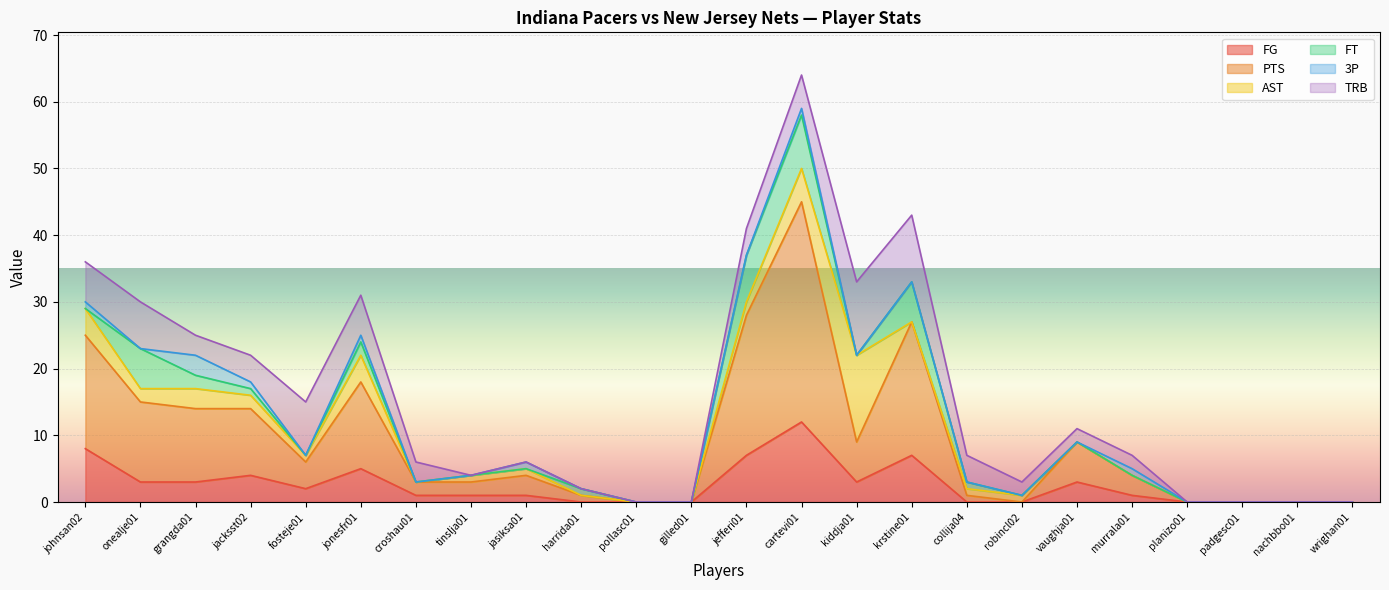

How many interior local valleys does the AST series have?

4